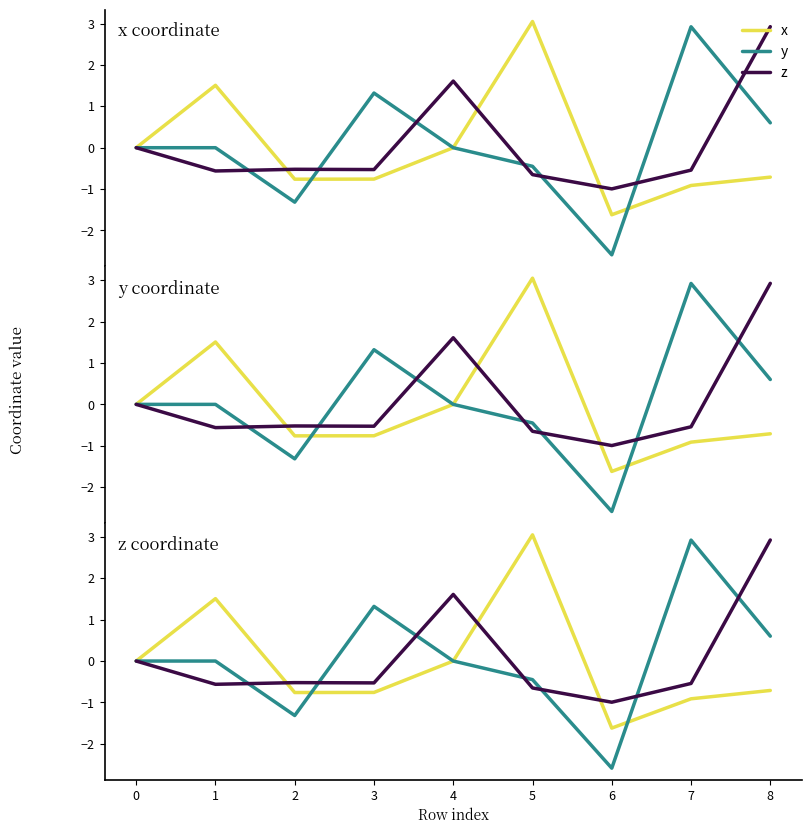

Reading left to right, what are all the values shown in this chart?

x: 0.0	1.5	-0.8	-0.8	0.0	3.0	-1.6	-0.9	-0.7
y: 0.0	-0.0	-1.3	1.3	-0.0	-0.4	-2.6	2.9	0.6
z: 0.0	-0.6	-0.5	-0.5	1.6	-0.7	-1.0	-0.5	2.9